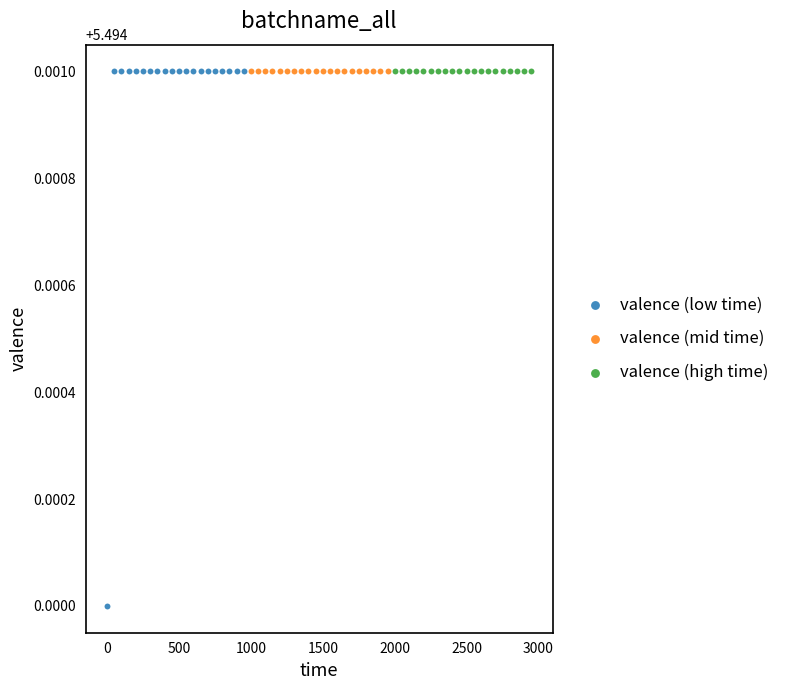

What are all the series names shown in the legend?

valence (low time), valence (mid time), valence (high time)